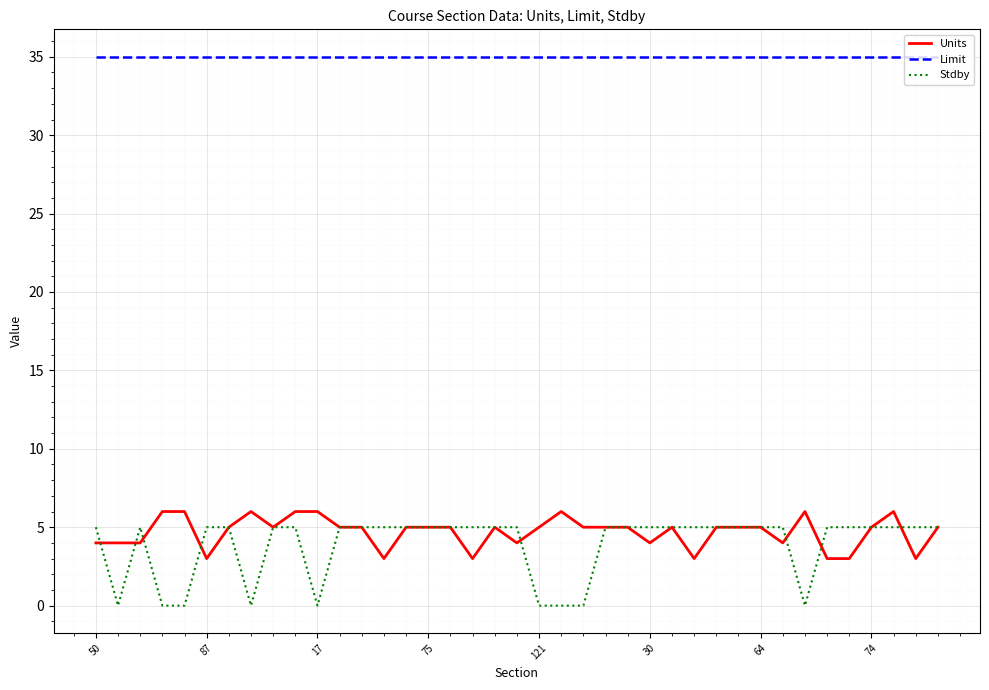

Count the Stdby values in the range 5 to 6.

30